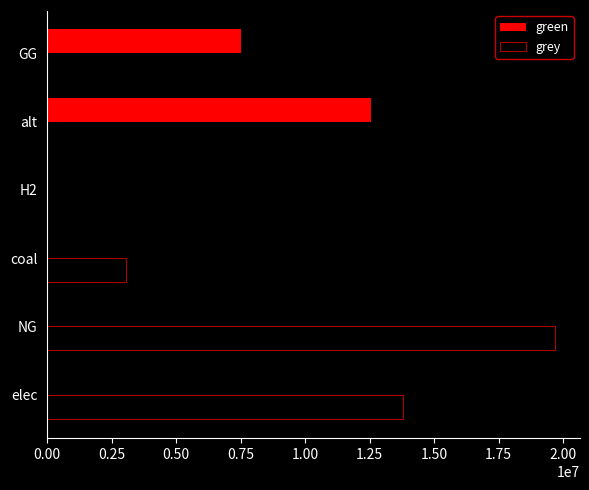

Which series changed the most between coal and GG?

green